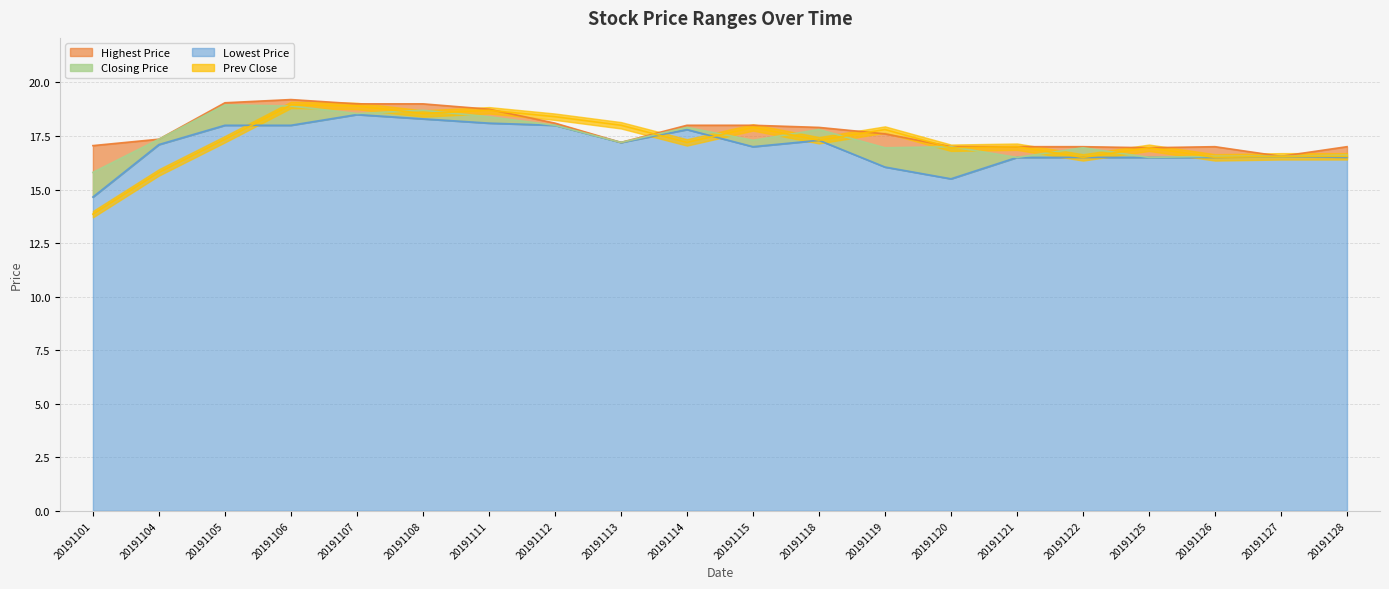

Which series has the largest range (max minus min)?

Prev Close